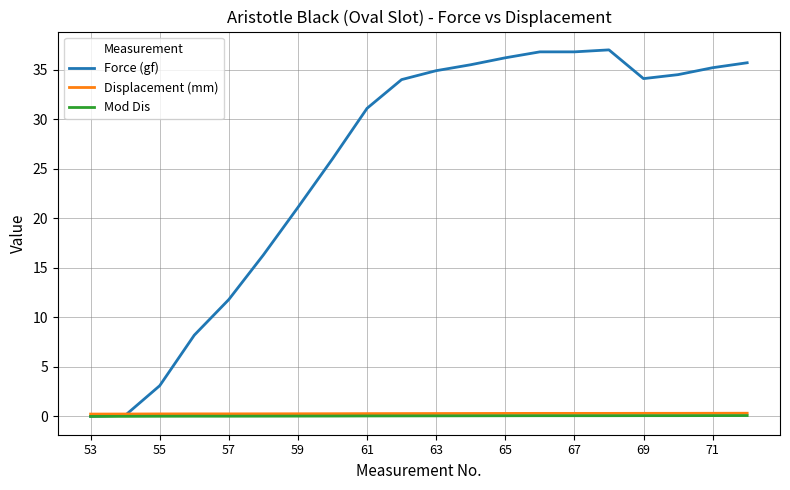

Which series has the largest total across all categories?

Force (gf)